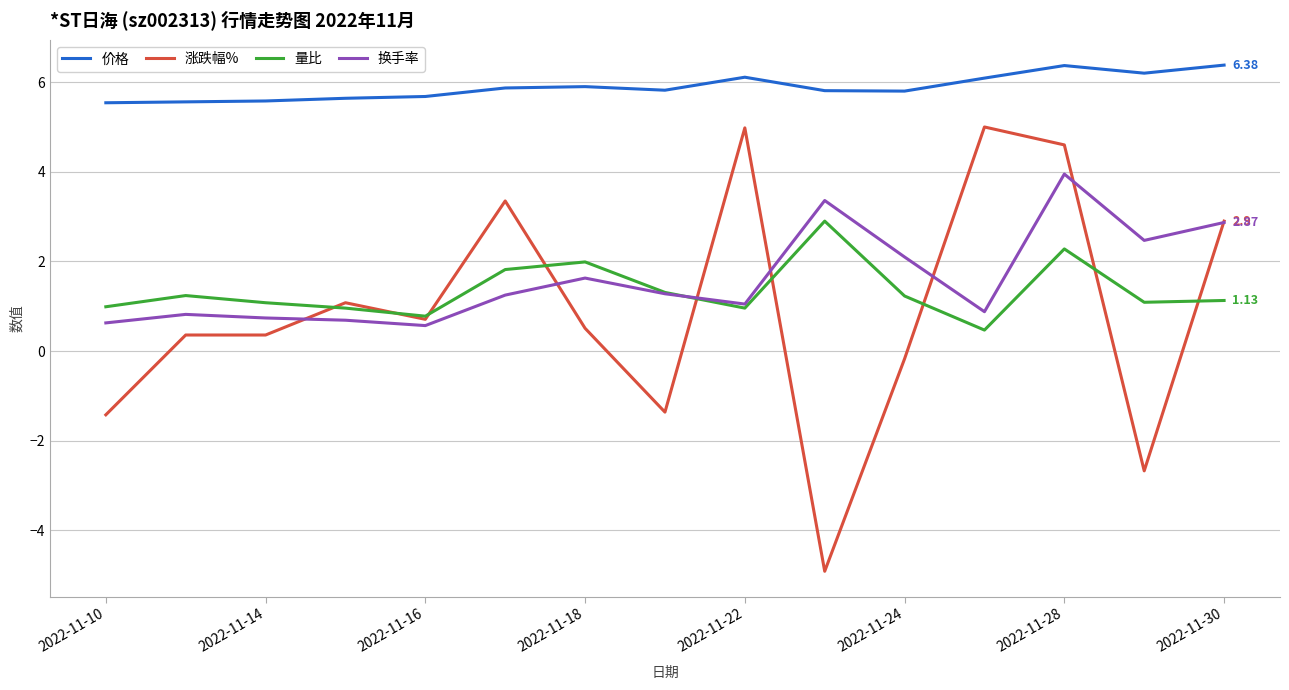

True or false: 换手率 and 价格 intersect in this chart.

False